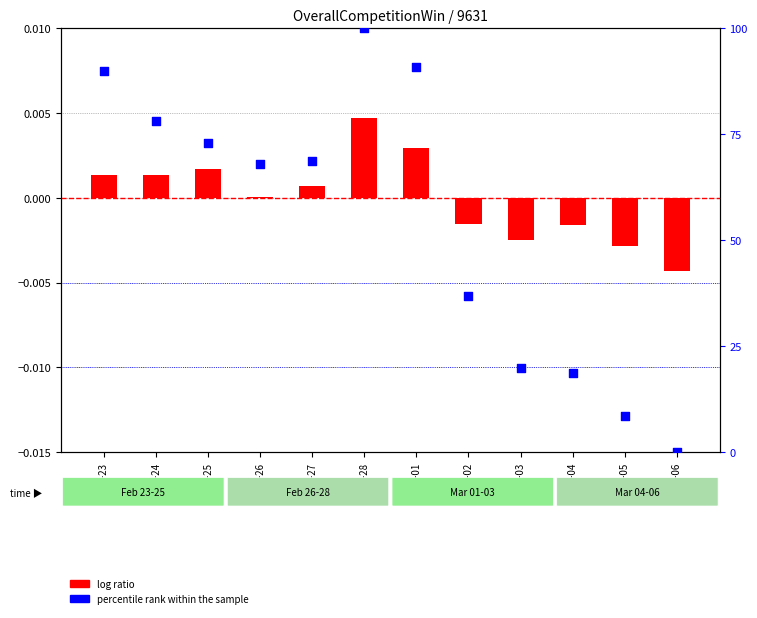

Which series reaches the maximum Y coordinate?

percentile rank within the sample